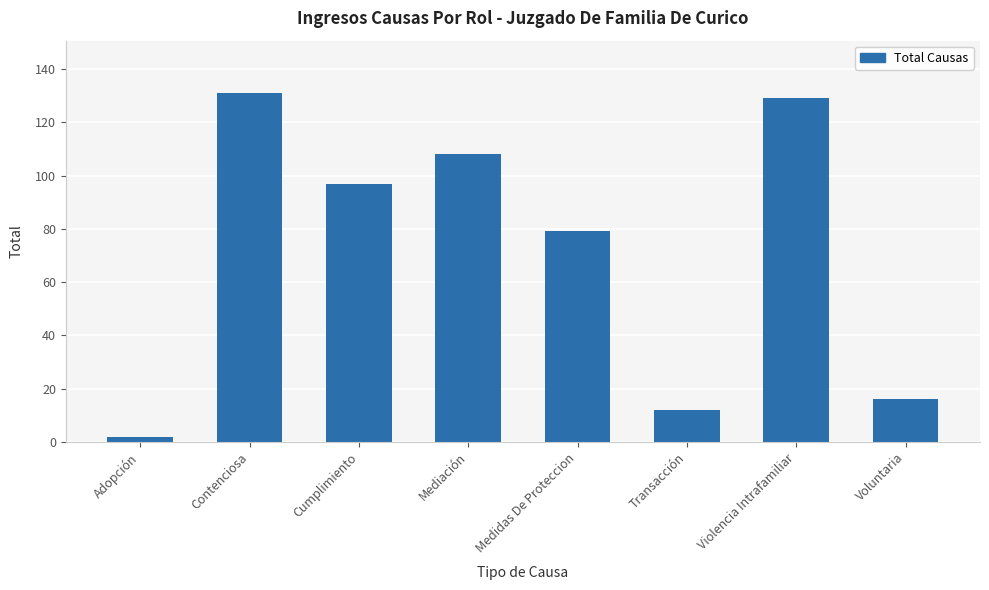

Reading left to right, what are all the values shown in this chart?

2	131	97	108	79	12	129	16